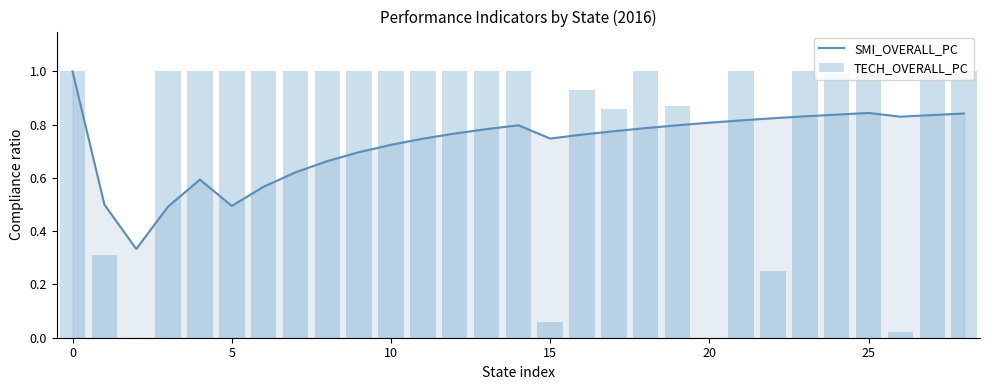

Which series has the widest spread of values?

TECH_OVERALL_PC